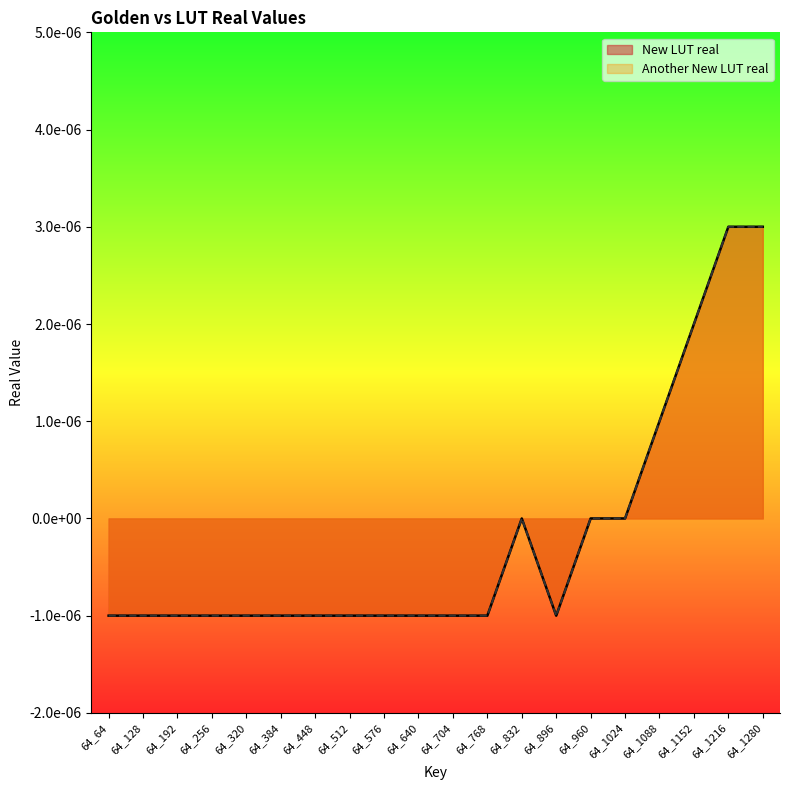

Is the value of Another New LUT real at 64_64 greater than the value of New LUT real at 64_832?

No